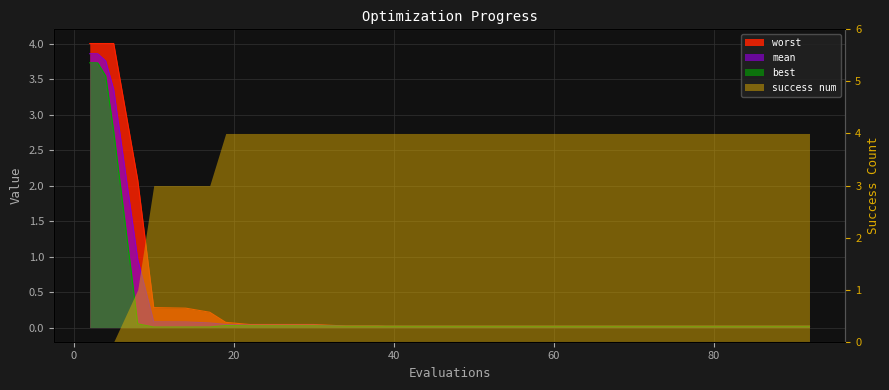

True or false: mean has a value of 0.0 at 22.

False